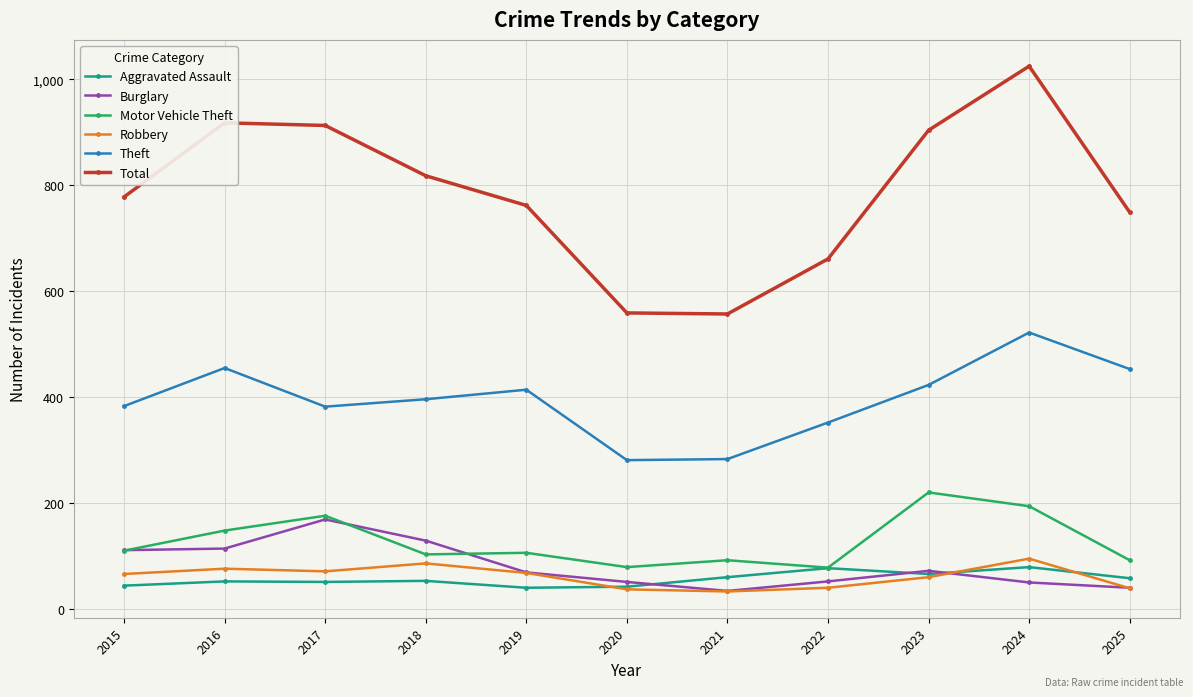

True or false: Theft and Robbery intersect in this chart.

False